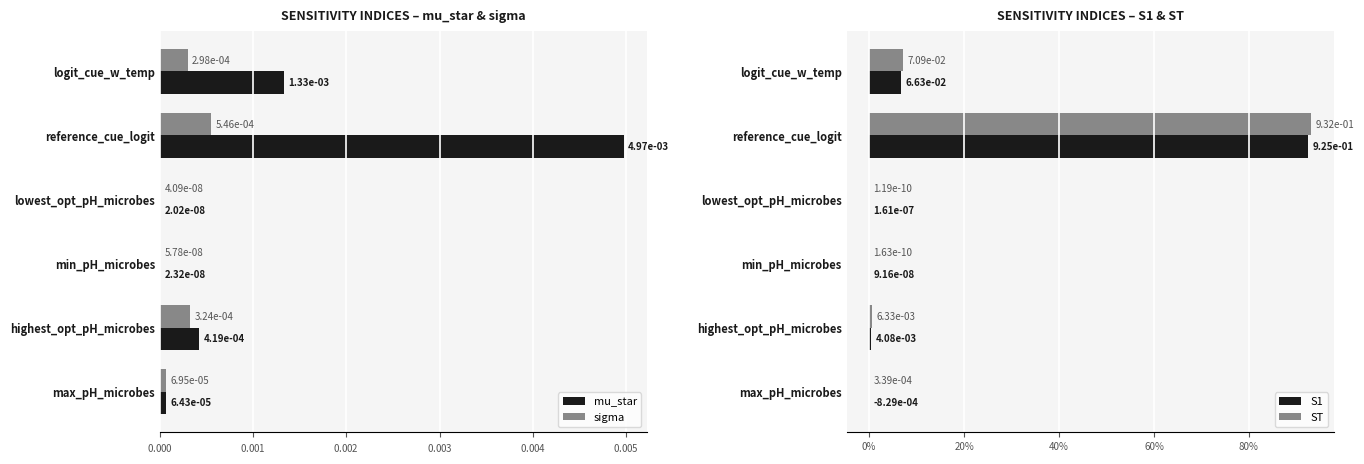

What position from the left is highest_opt_pH_microbes?

5